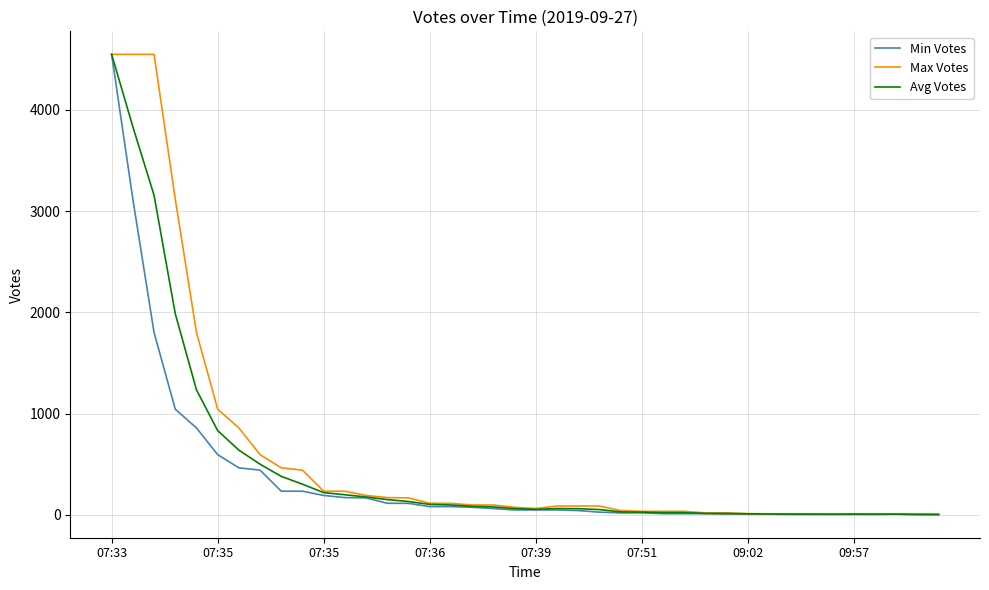

What is the greatest value displayed?

4548.0